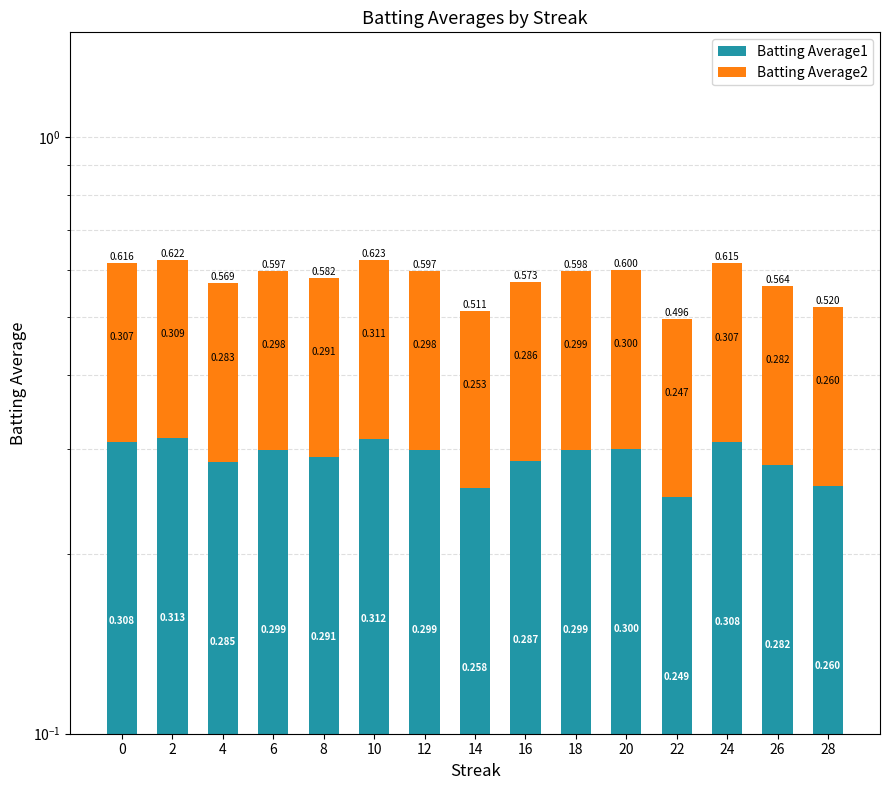

What is the sum of the Batting Average1 values at 4 and 24?

0.6